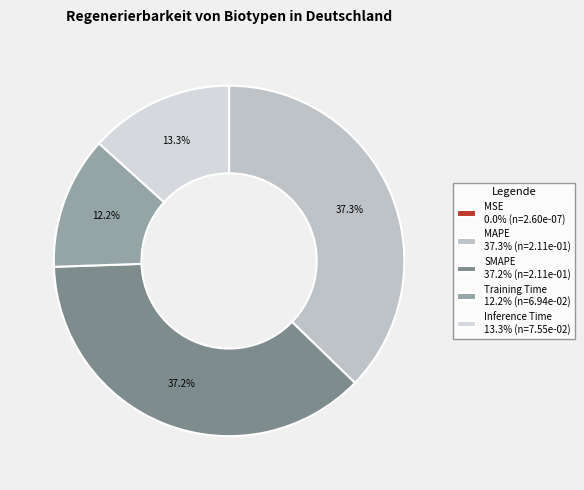

Rank the categories by value from highest to lowest.

MAPE, SMAPE, Inference Time, Training Time, MSE